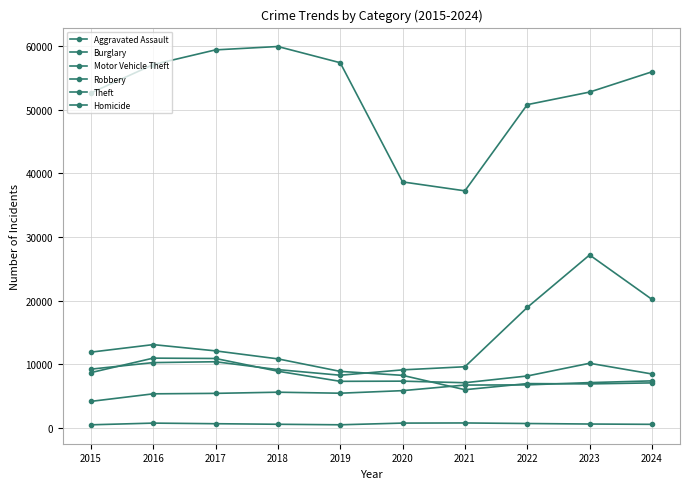

Does the chart display data point markers on the line(s)?

Yes